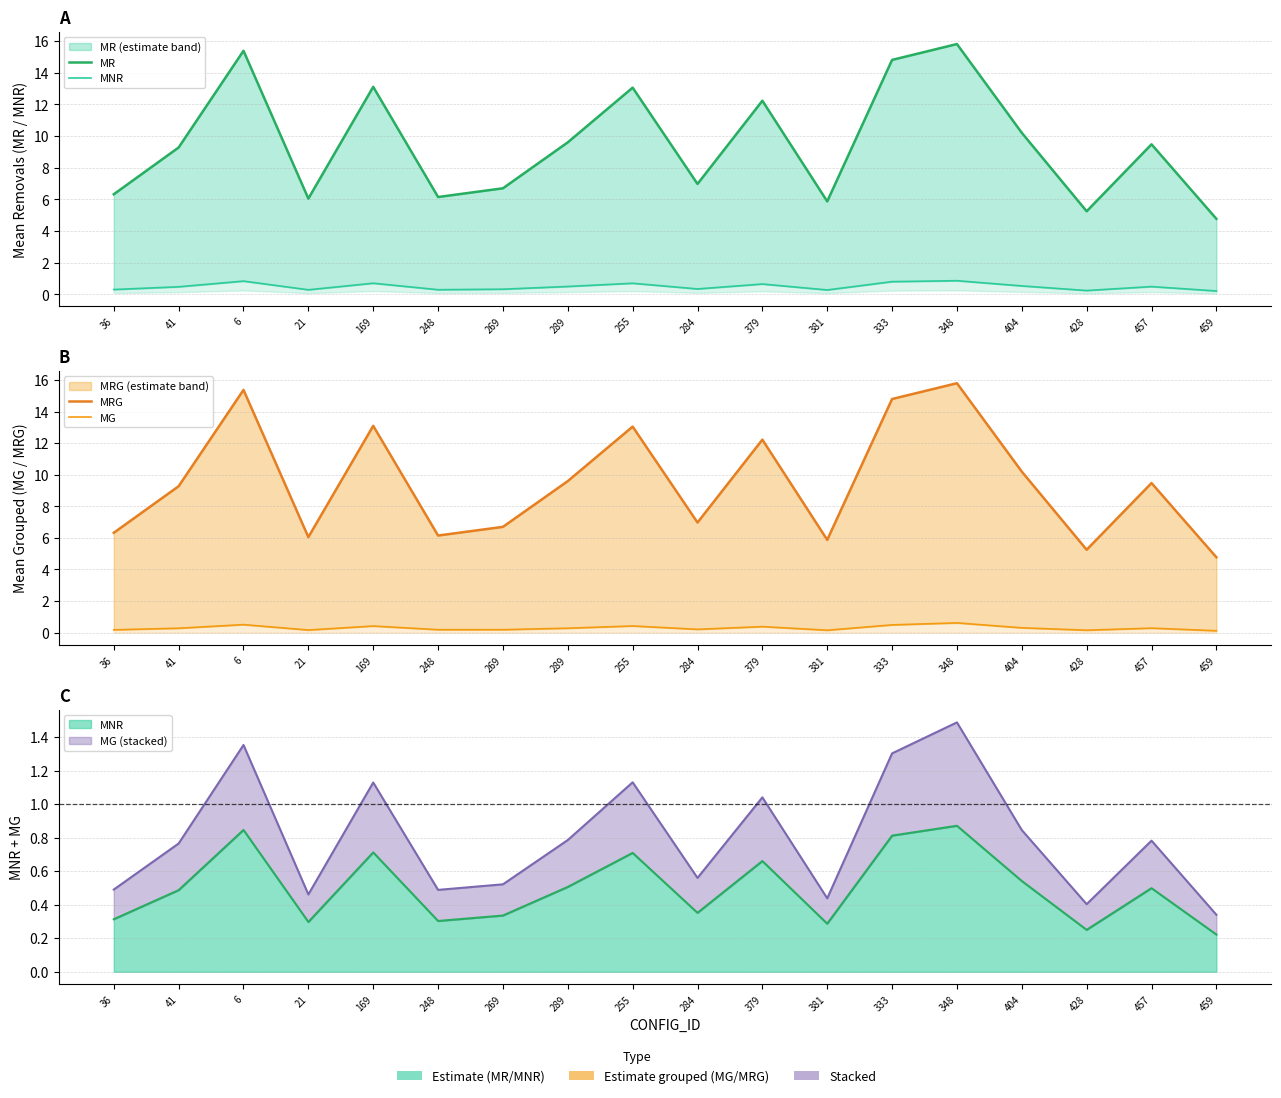

What is the sum of the MRG values at 269 and 381?

12.6